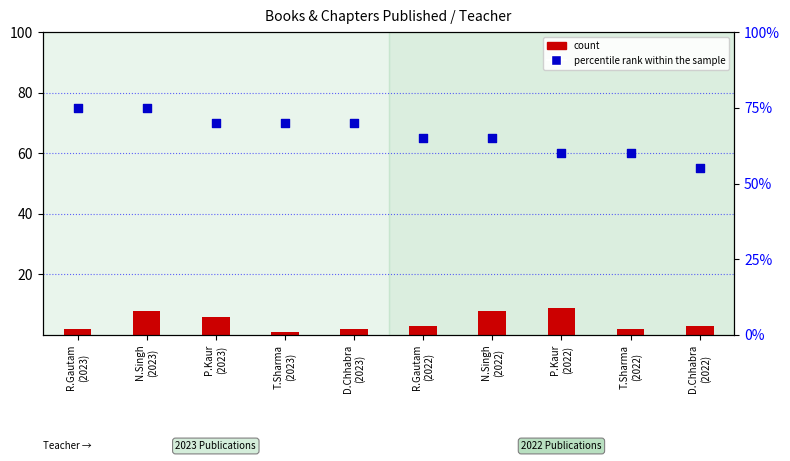

Which series has the widest spread of Y values?

percentile rank within the sample